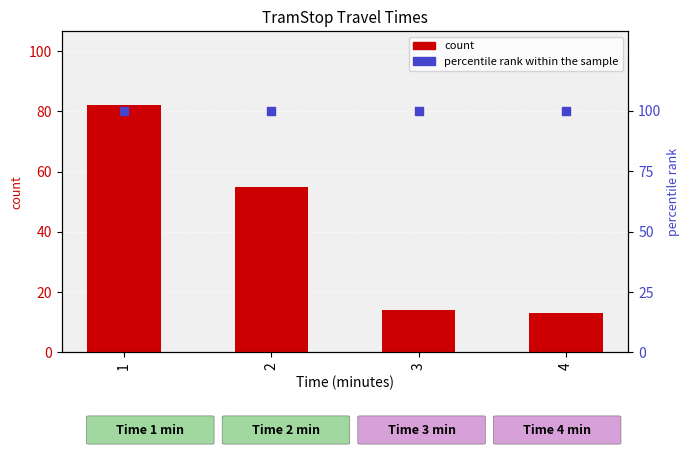

What are all the series names shown in the legend?

count, percentile rank within the sample